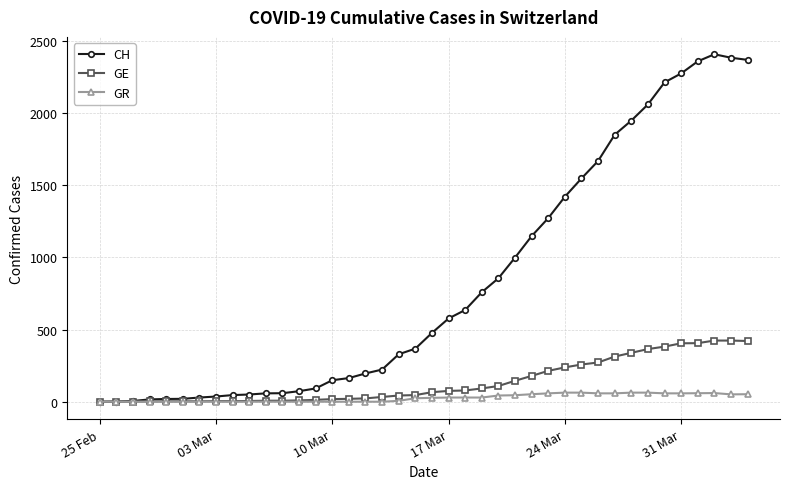

Which series has the largest total across all categories?

CH